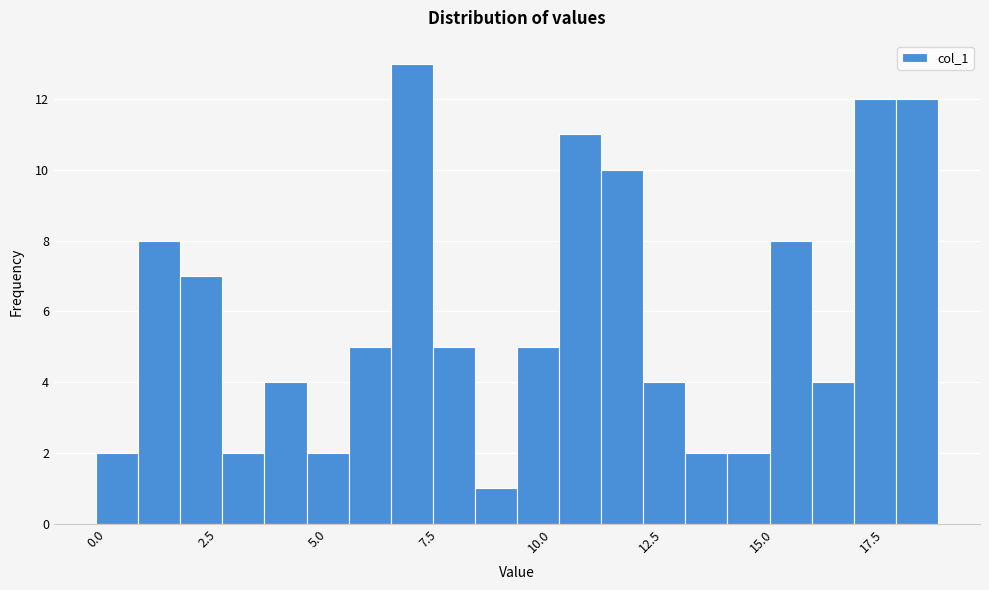

Read against the x-axis, roughly where is the centre of the tallest bar?

7.0